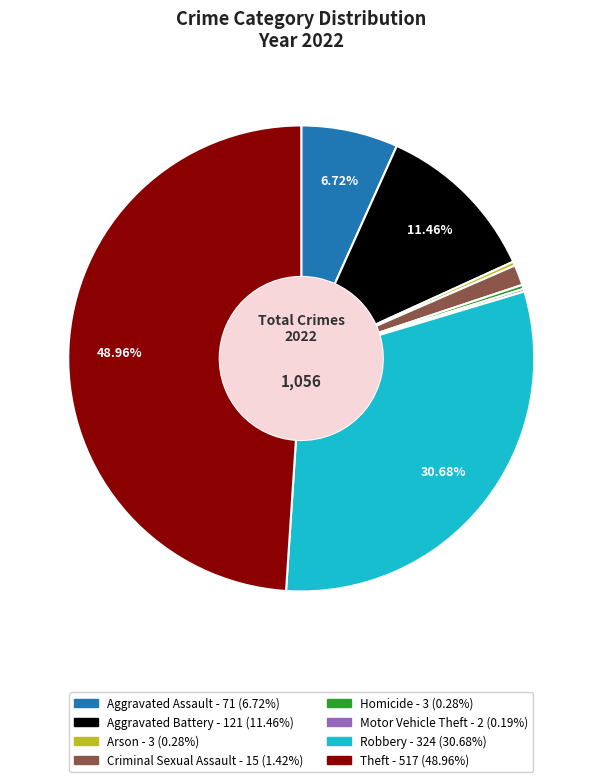

Is there a majority slice in this chart?

No